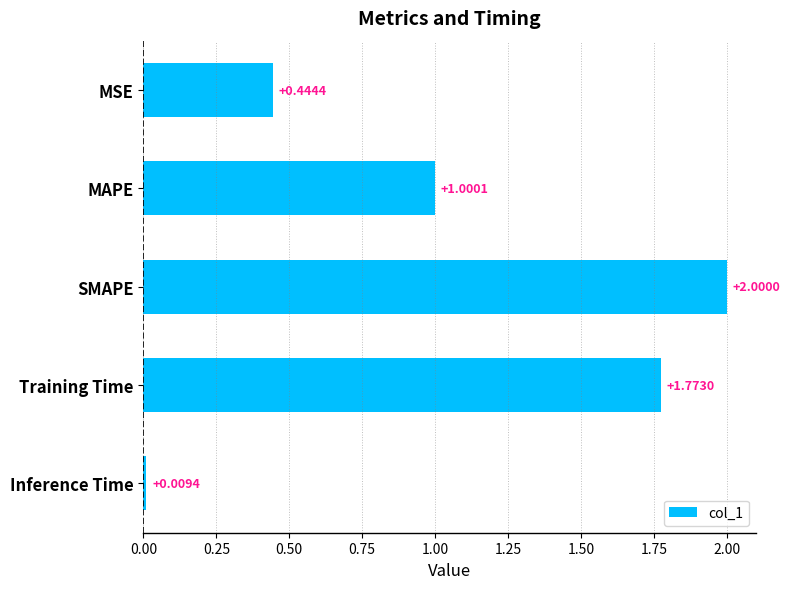

Where is the data nearest to the value 1?

MAPE